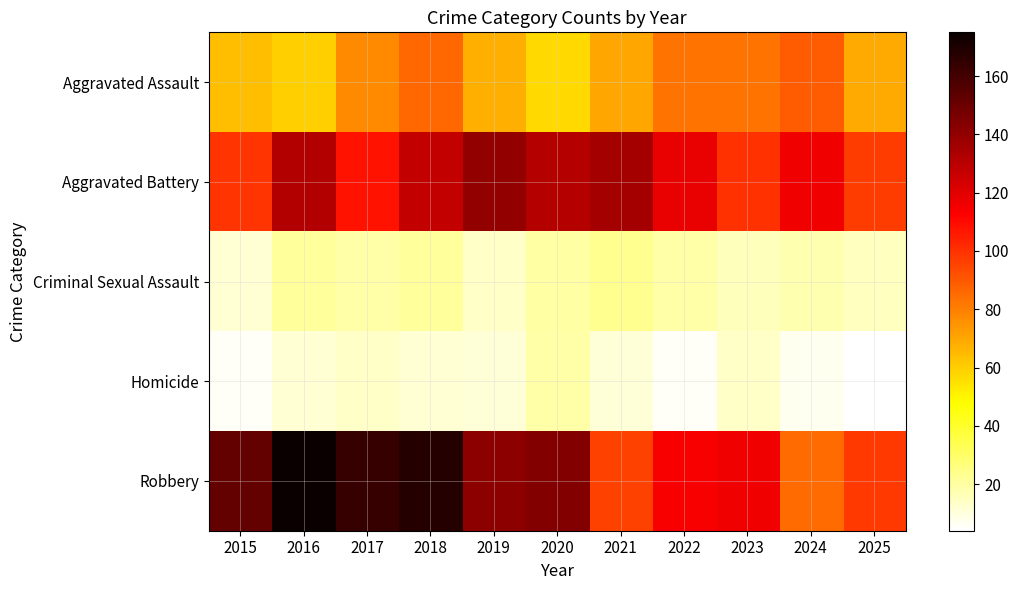

How many data points does each series have?

11